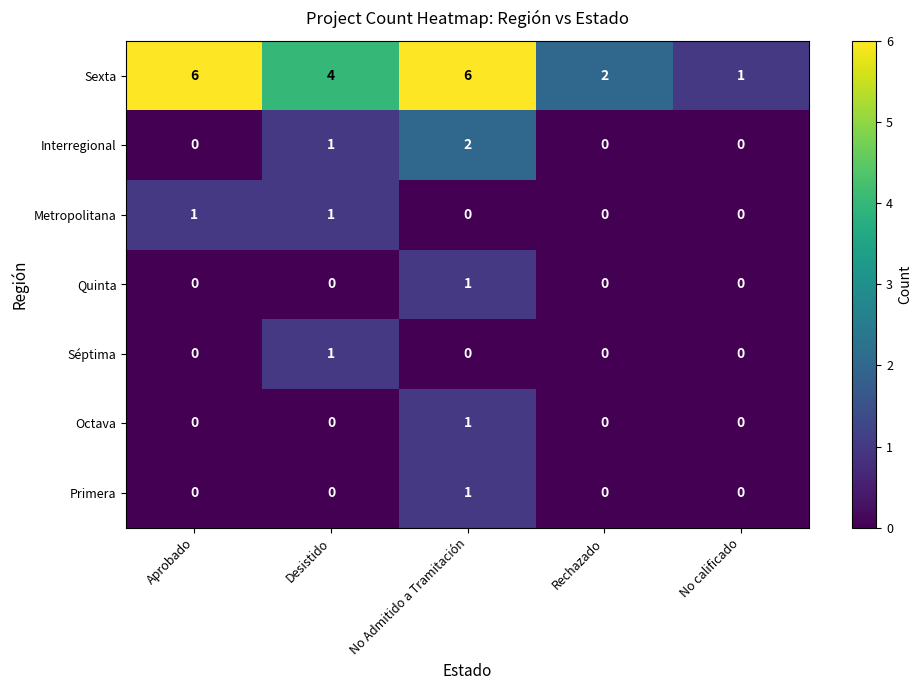

Count the number of data series in this chart.

7